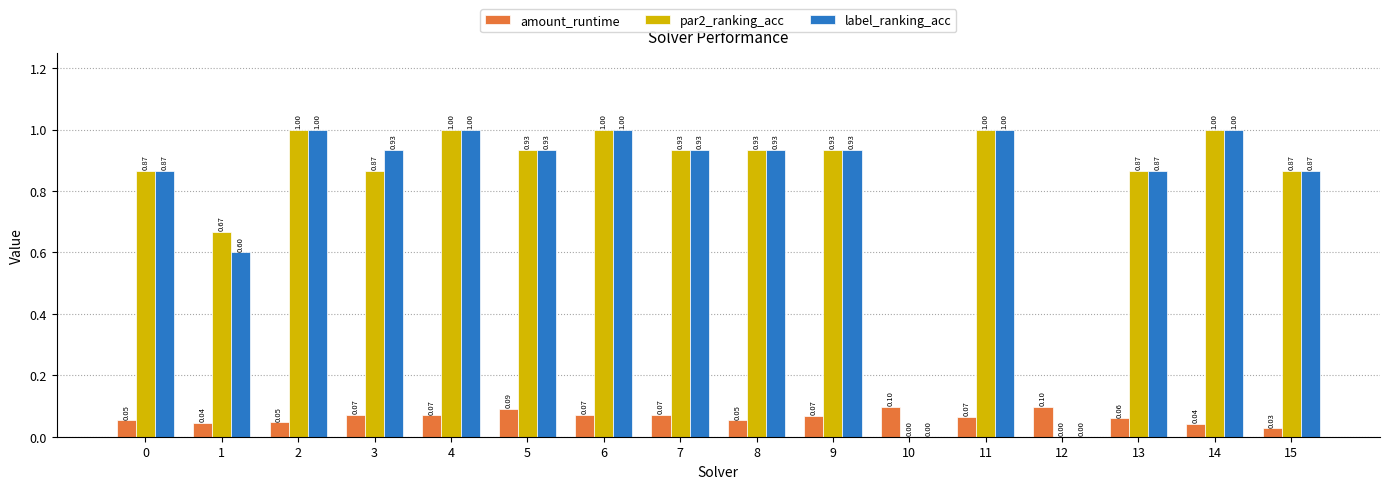

What is the total value across all series at 8?

1.9